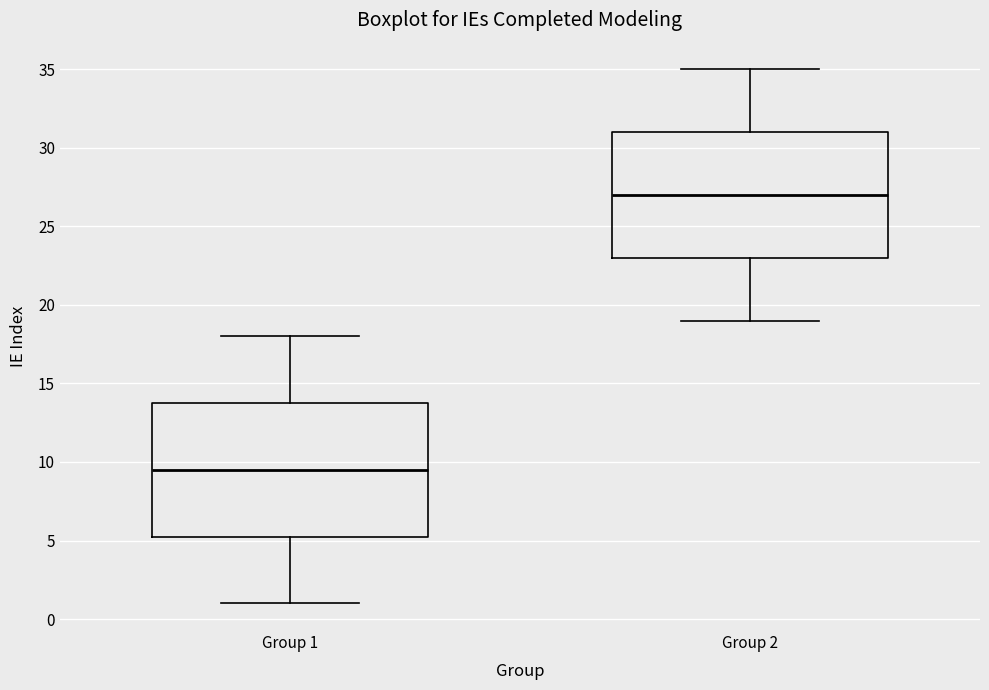

Reading left to right, read every box against the y-axis: the position of its median line, the range the box covers, and the ends of its whiskers. The values are not printed on the chart, so give them approximately, as read against the axis.

Group 1: median 9.5, box 5.5 to 14.0, whiskers 1.0 to 18.0
Group 2: median 27.0, box 23.0 to 31.0, whiskers 19.0 to 35.0